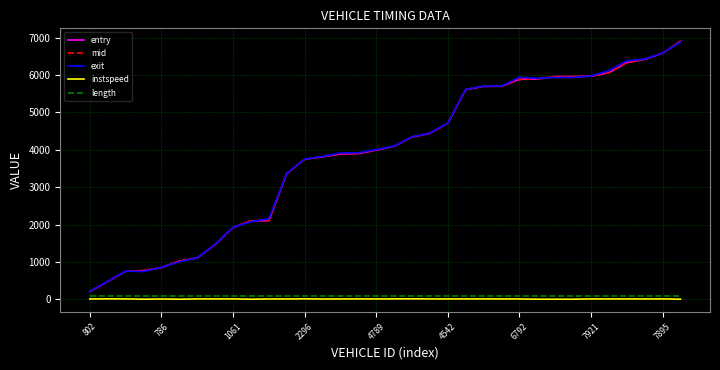

What is the maximum value for instspeed?

15.0